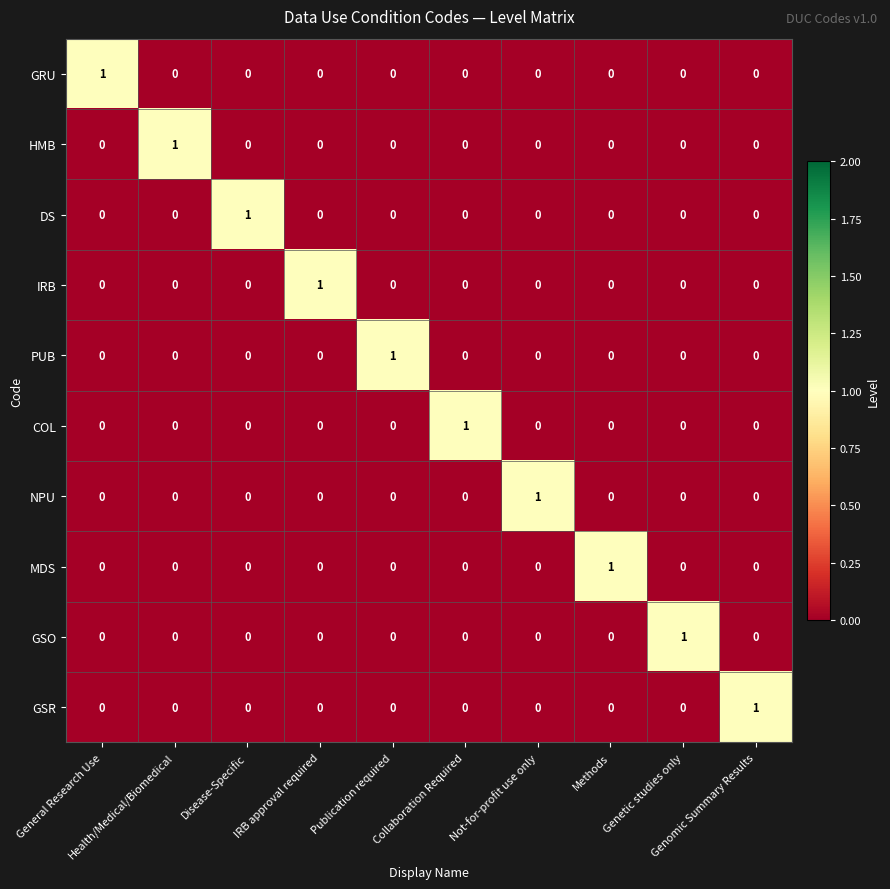

At how many categories does at least one series exceed 0?

10